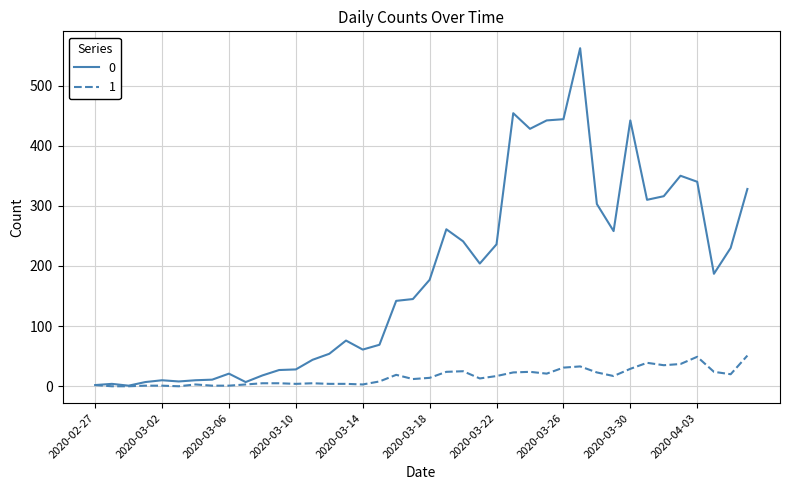

Rank the series by their maximum value, from highest to lowest.

0, 1